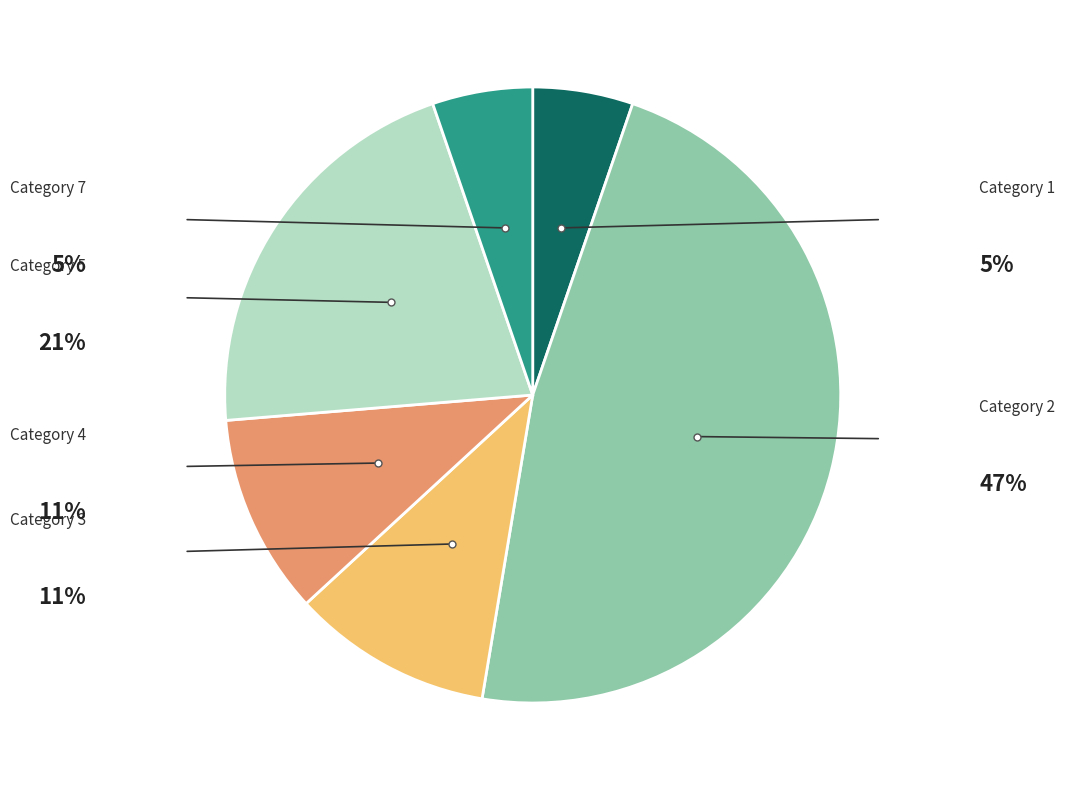

Does any single category account for the majority?

No